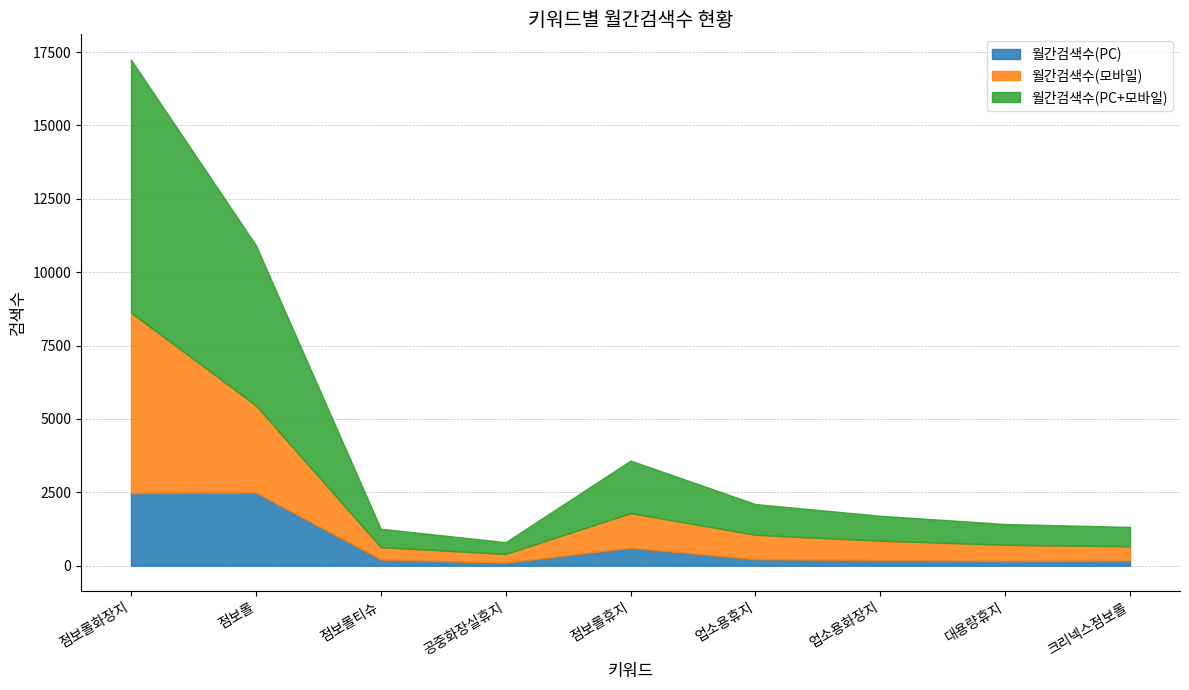

How many values in the 월간검색수(모바일) series exceed 660?

4